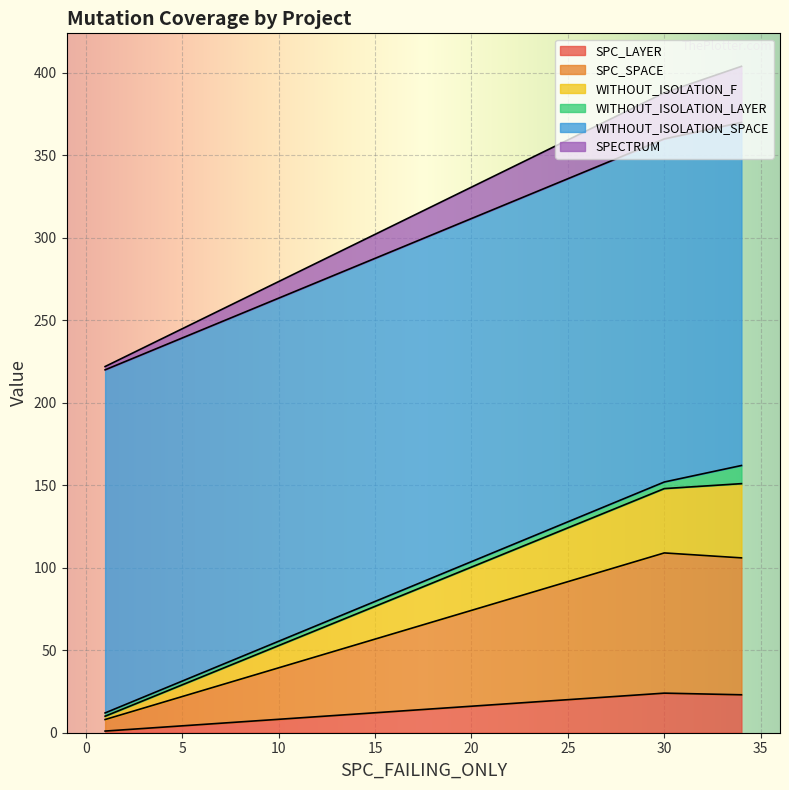

At 30, list the series in order from largest to smallest.

WITHOUT_ISOLATION_SPACE, SPC_SPACE, WITHOUT_ISOLATION_F, SPECTRUM, SPC_LAYER, WITHOUT_ISOLATION_LAYER